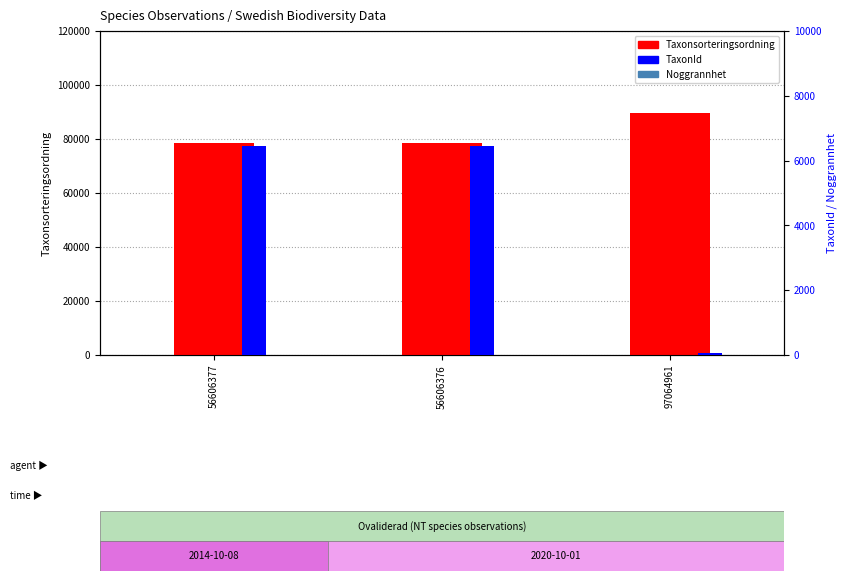

How many bars are there in each group?

3